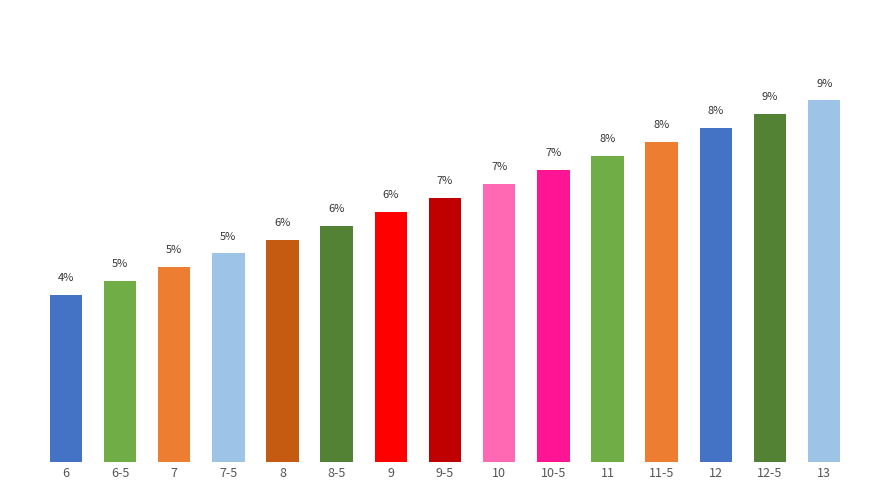

What is the label of the 11th bar from the right?

8